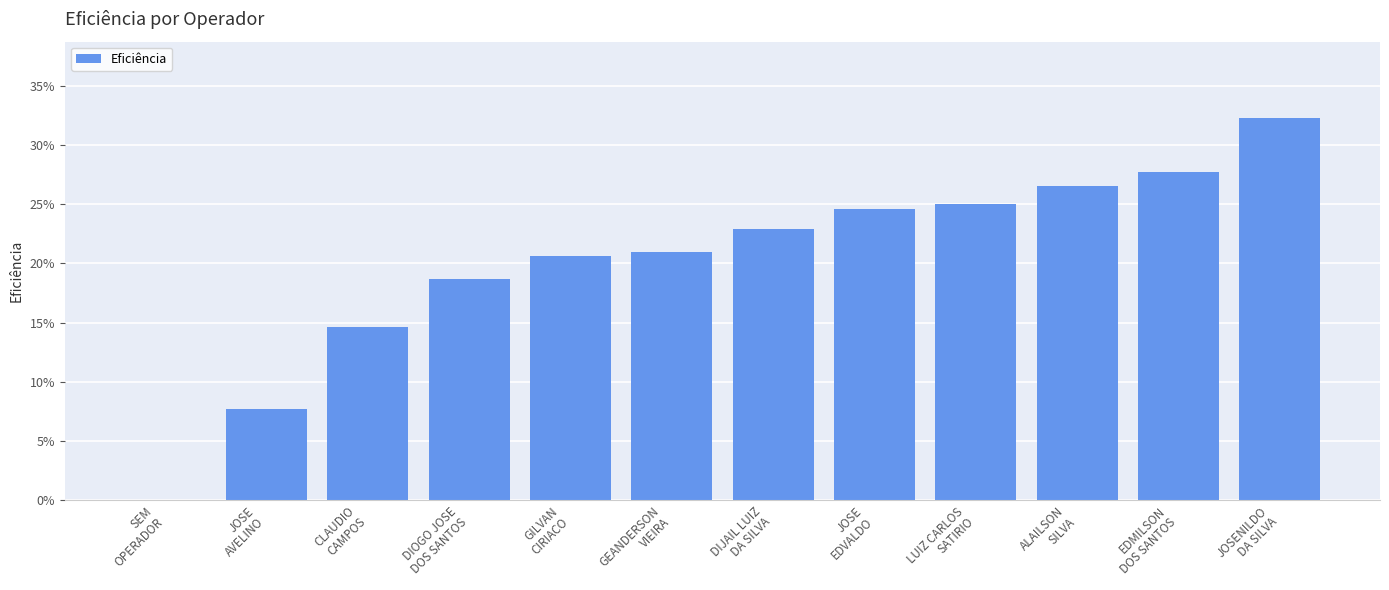

The value at EDMILSON
DOS SANTOS is 0.3. True or false?

True